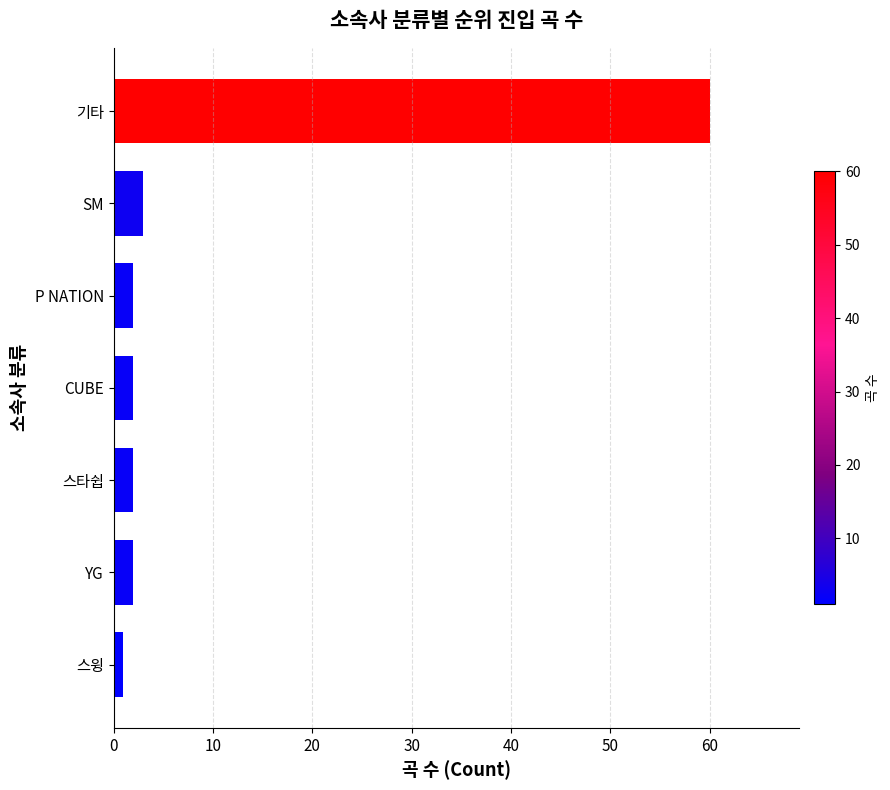

True or false: the data shows 3 at SM.

True